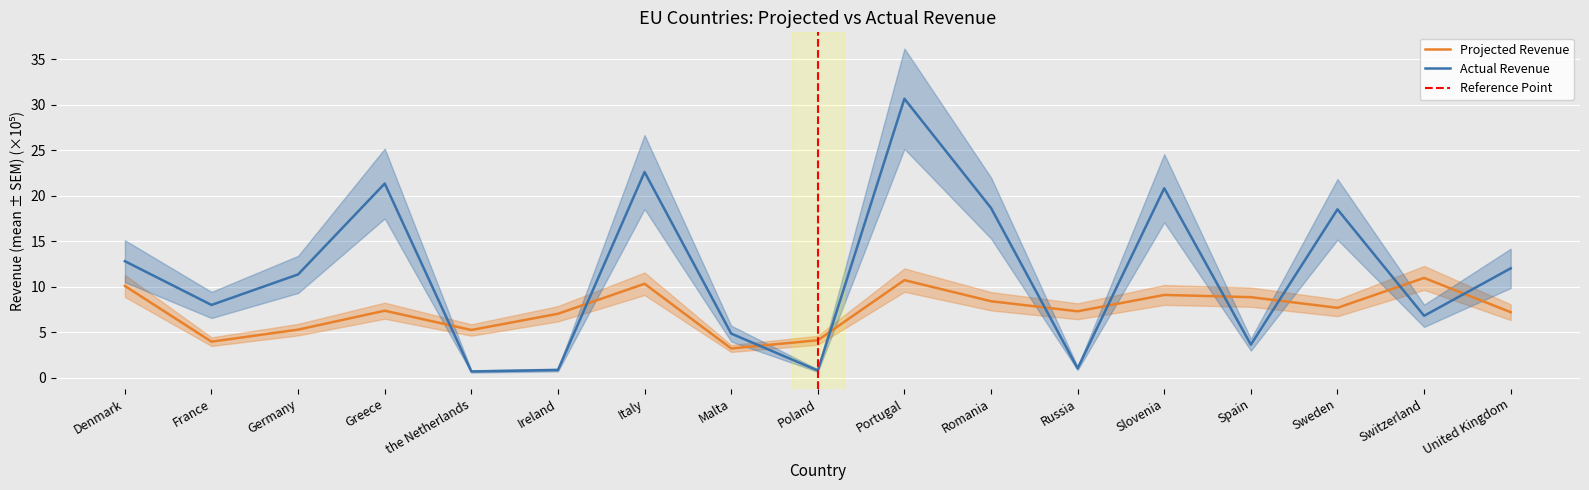

What is the difference between the maximum and minimum values in the Actual Revenue series?

30.0